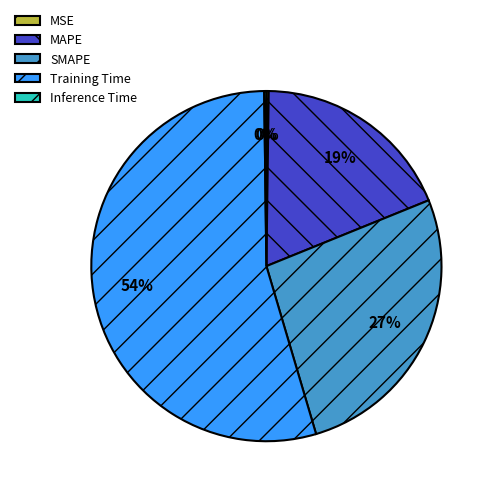

Between SMAPE and MAPE, which is larger?

SMAPE